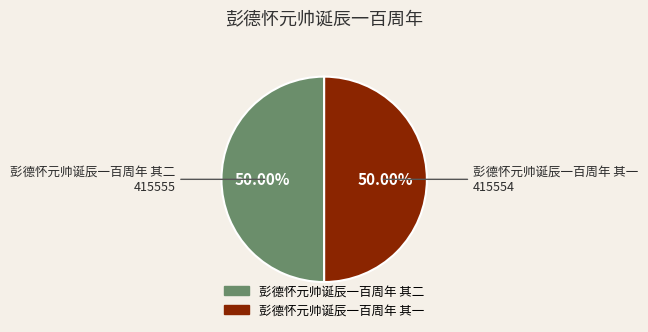

What percentage is the 彭德怀元帅诞辰一百周年 其一 slice, to the nearest percent?

50%